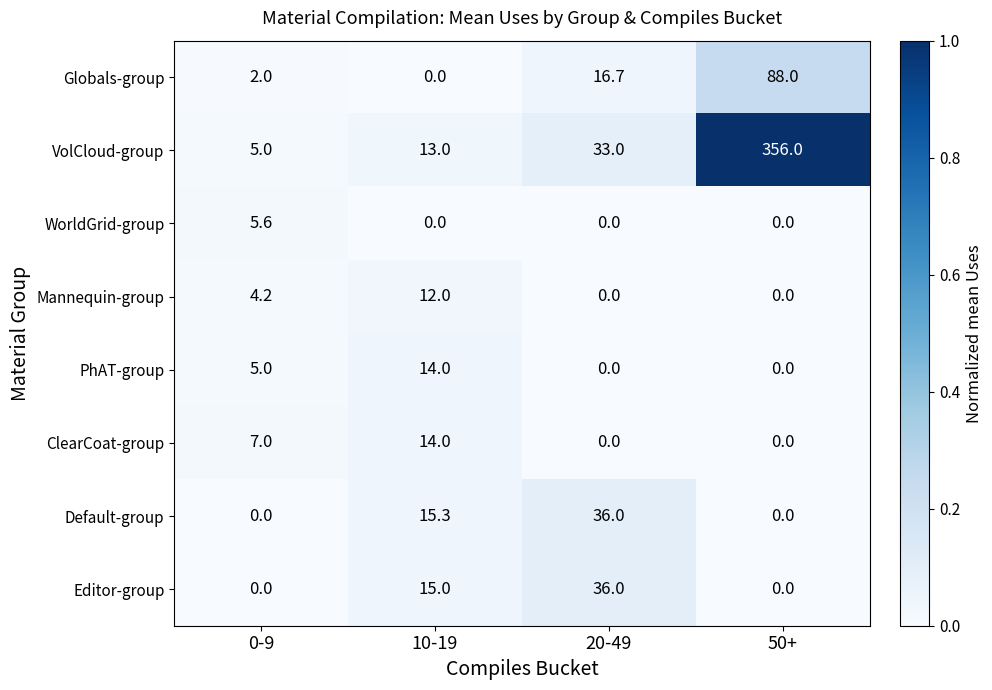

Which category has the lowest value in the Globals-group series?

10-19